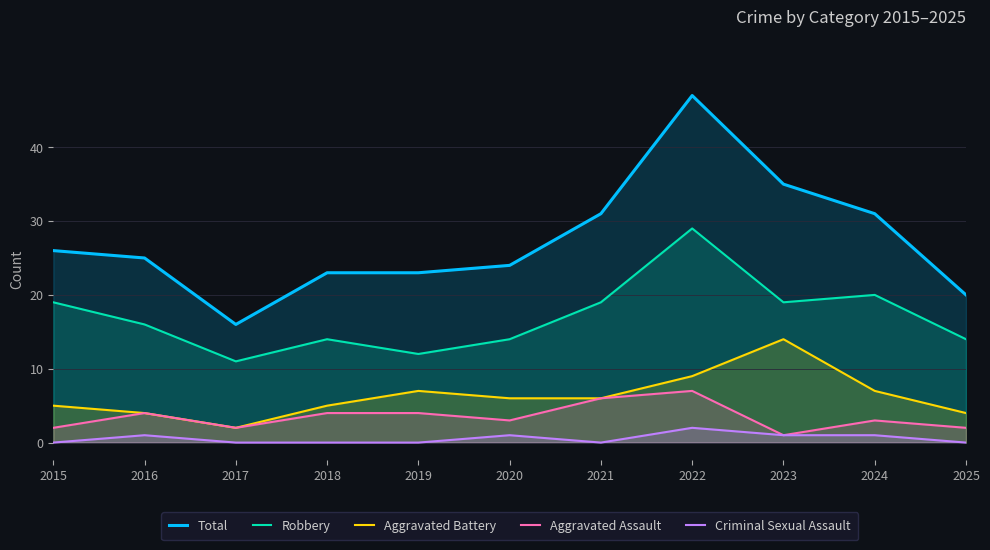

Where is Total nearest to the value 31?

2021